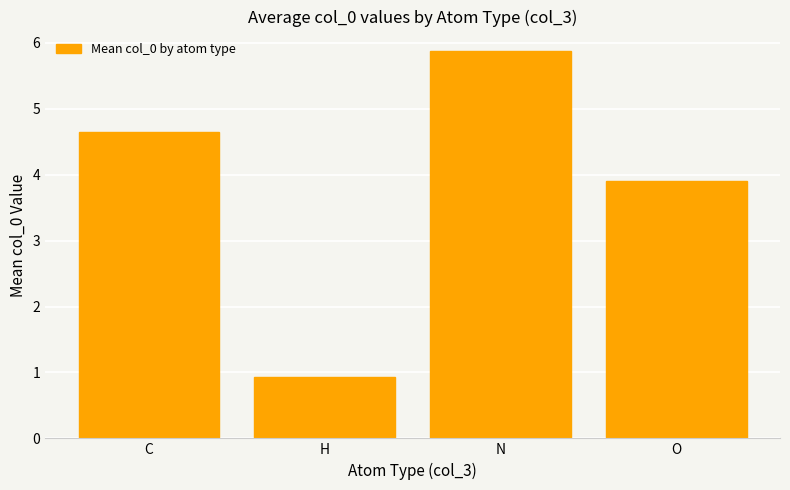

Reading right to left, transcribe all the data shown in this chart.

O=3.9	N=5.9	H=0.9	C=4.6